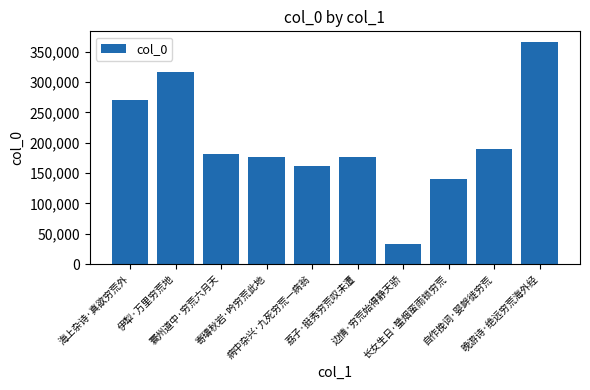

What is the label of the 4th bar from the left?

寄璹秋岩·吟穷荒此地